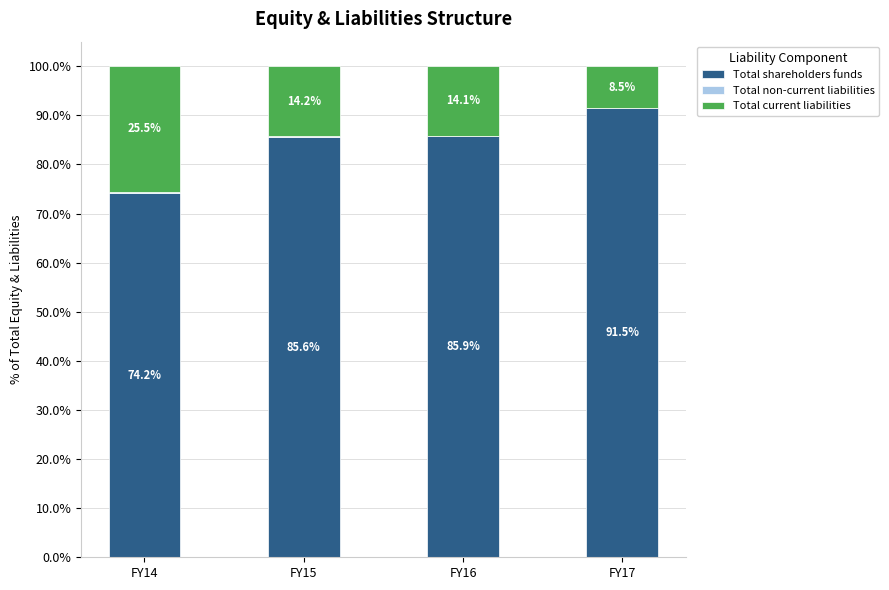

What is the sum of all Total shareholders funds values?

337.2